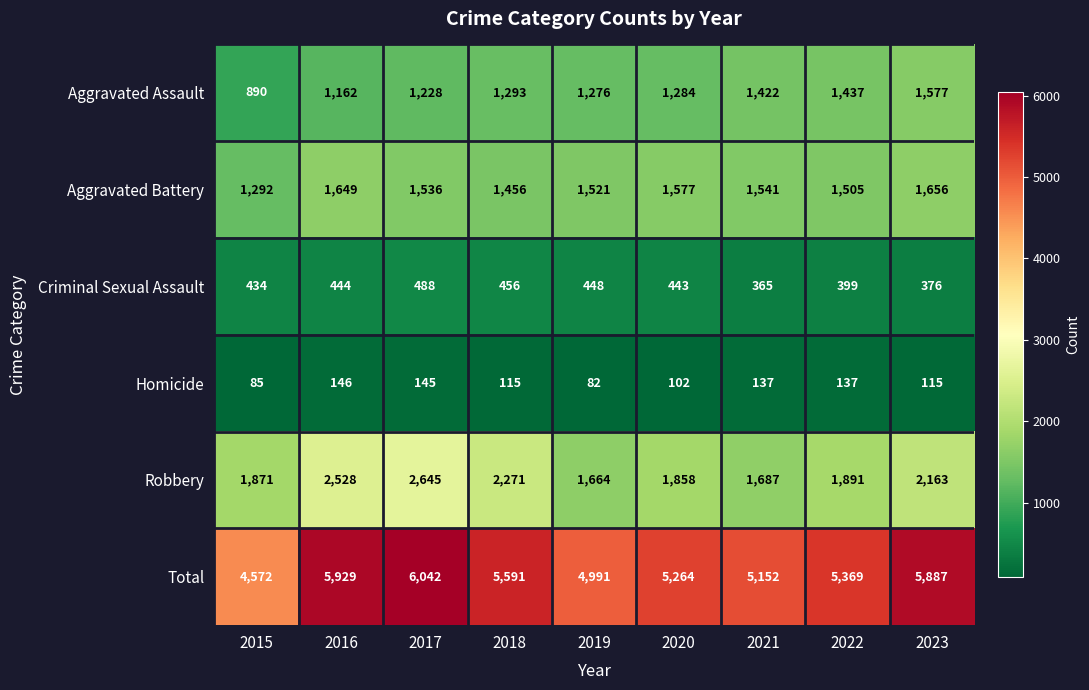

Which series has the largest range (max minus min)?

Total